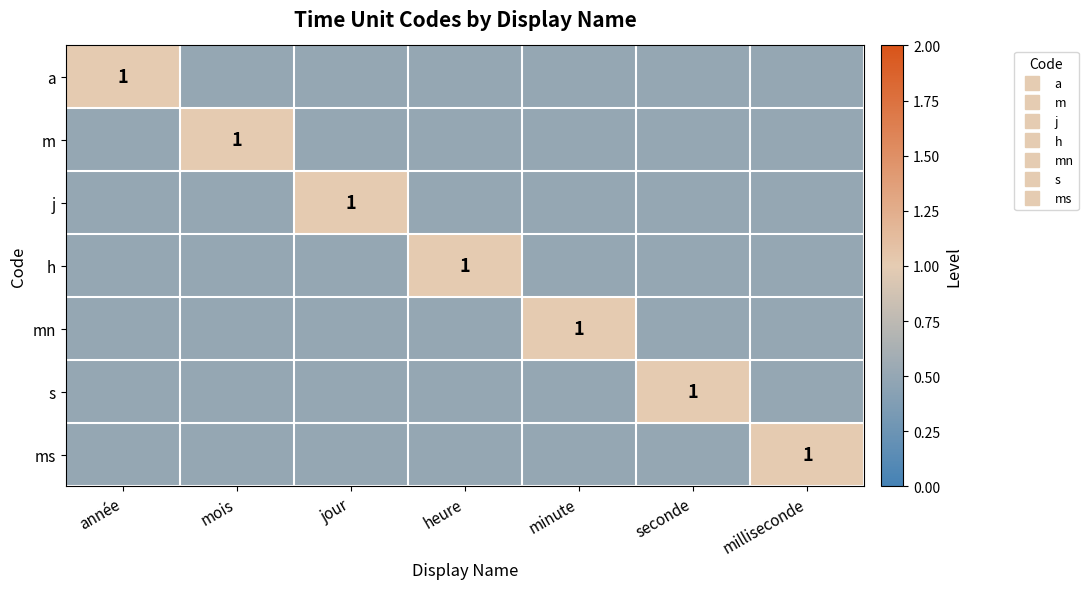

The value of a at milliseconde is 0.2. True or false?

False